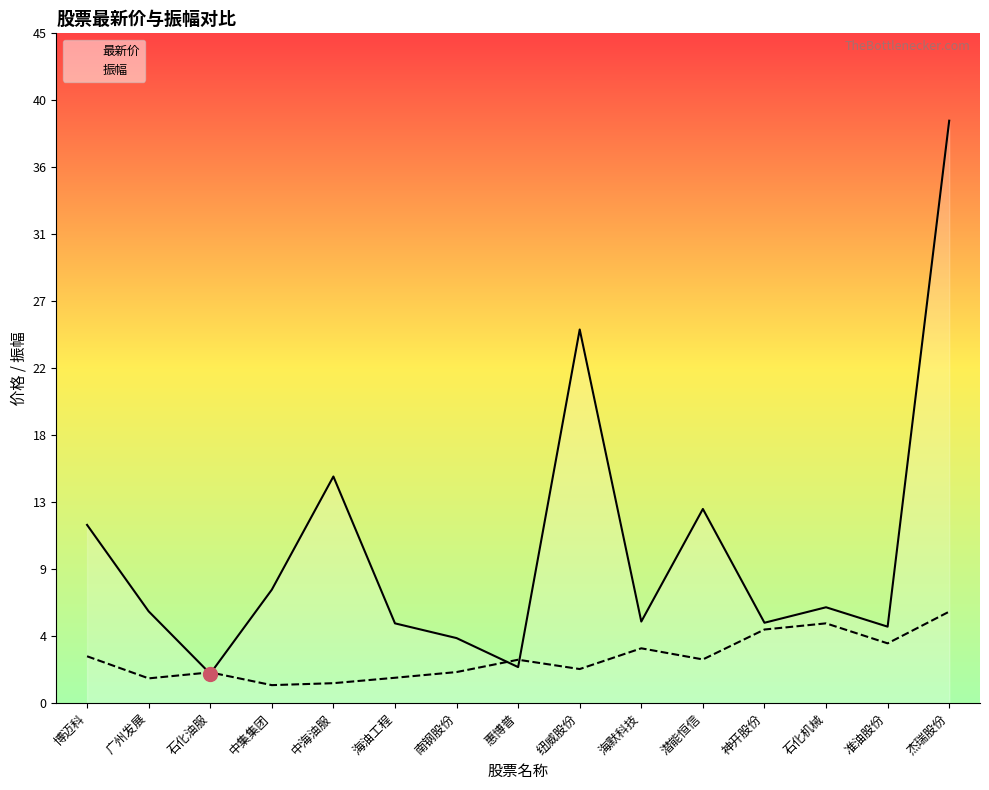

What is the spread (max minus min) of values at 海默科技?

1.8